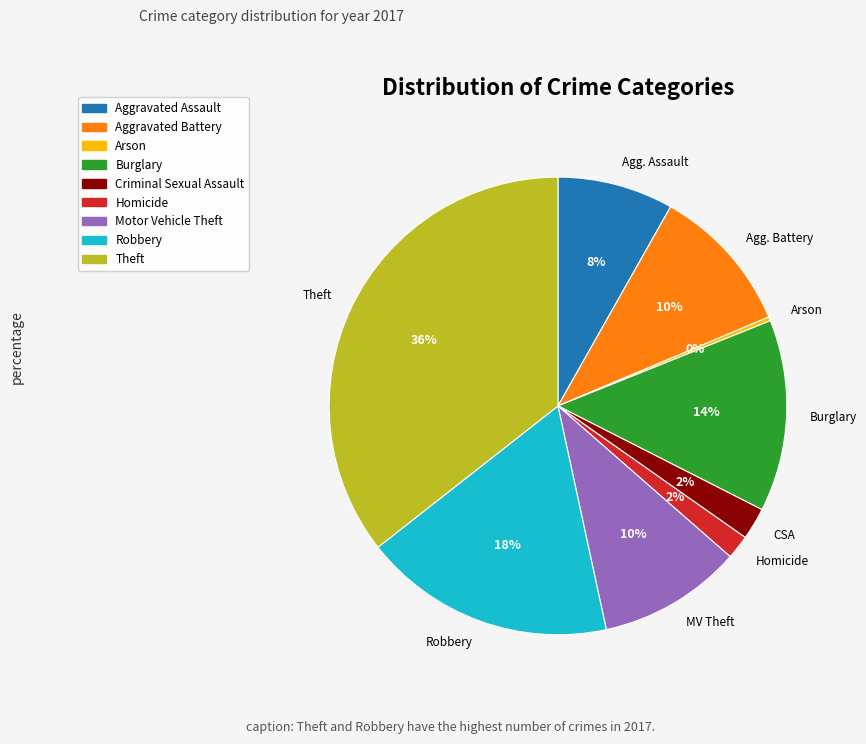

Is it true that Aggravated Battery is 10% of the pie?

True